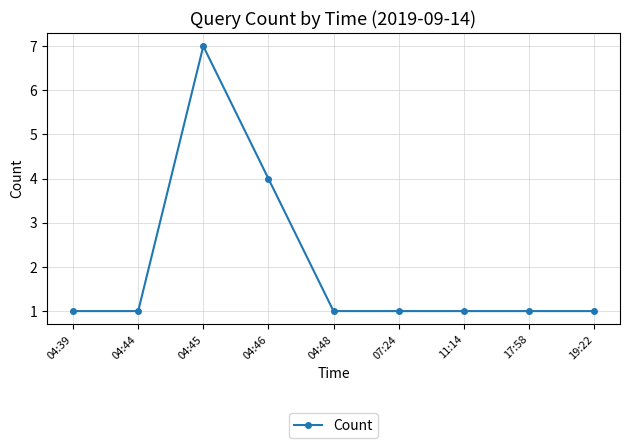

Reading left to right, extract all data points from this chart.

1	1	7	4	1	1	1	1	1